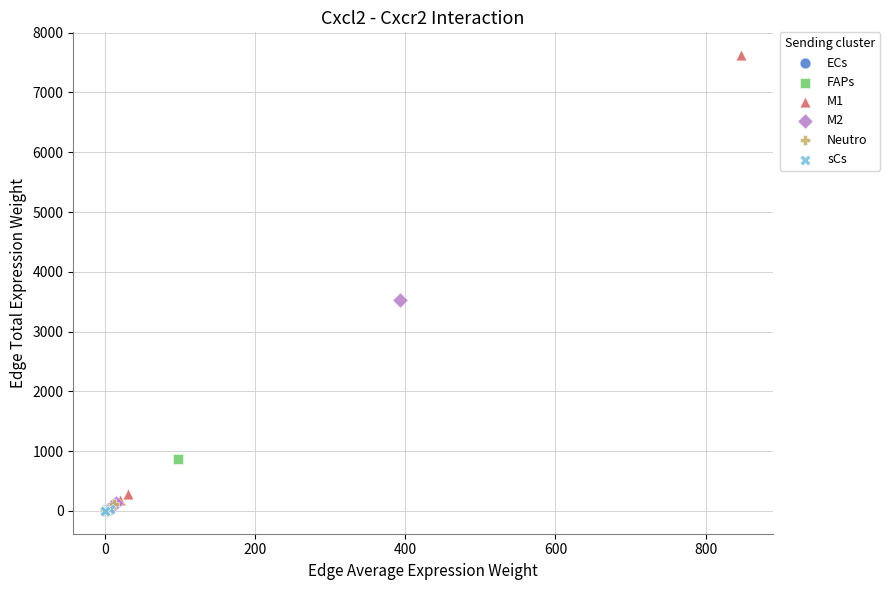

Which series contains the highest Y value?

M1